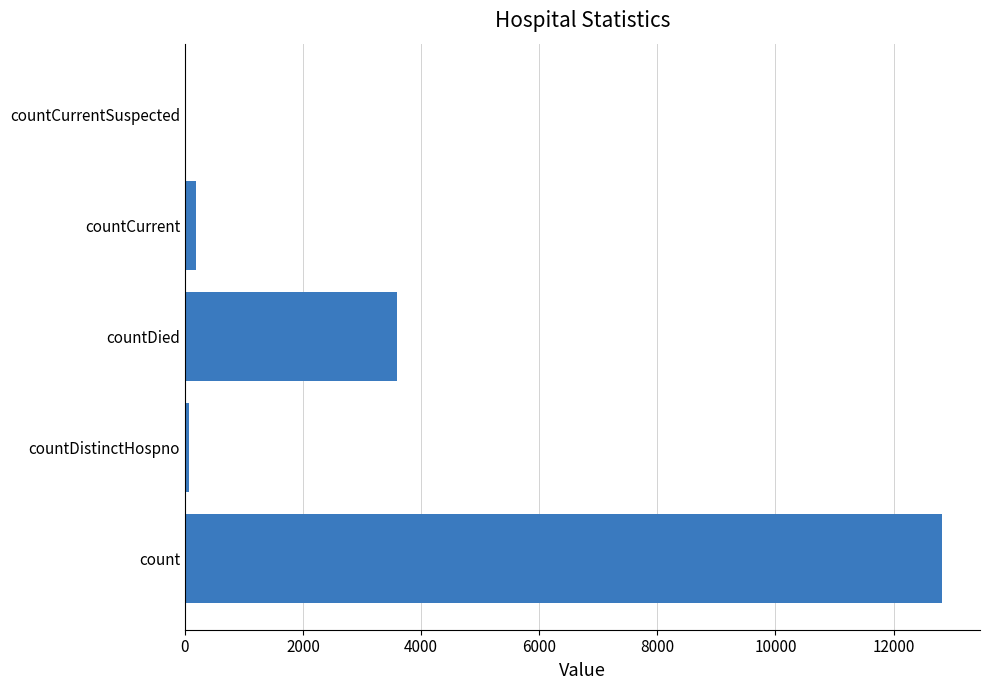

Which label corresponds to the largest value in the chart?

count